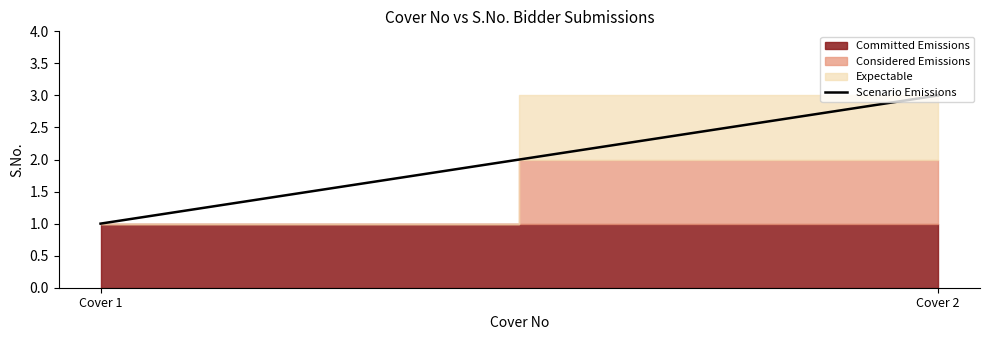

How many categories are shown in the chart?

2